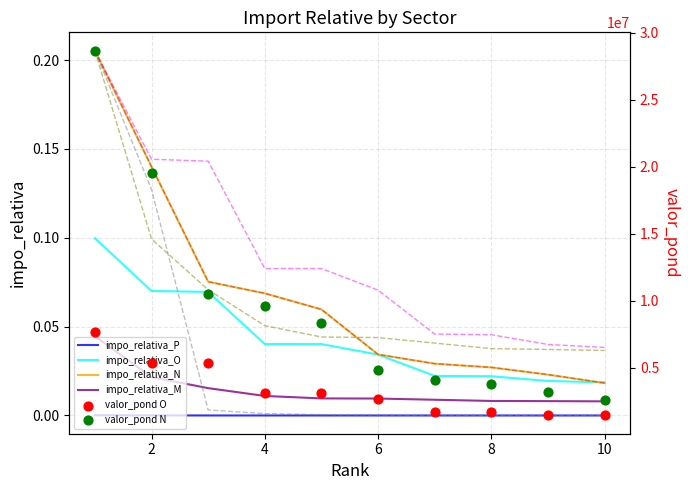

Is the value of impo_relativa_N at 1 greater than the value of impo_relativa_P at 7?

Yes